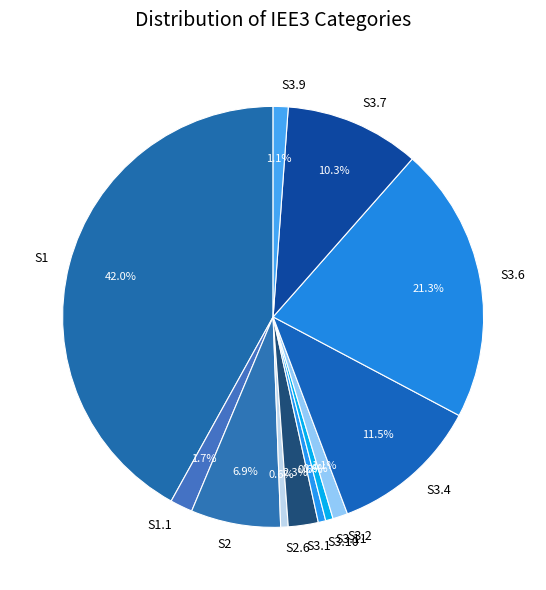

True or false: S1 accounts for 34% of the total.

False